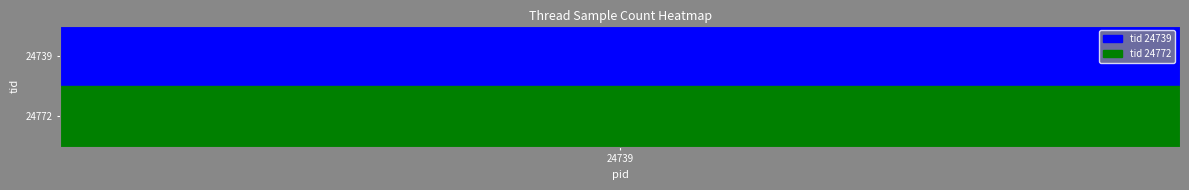

What value does the data have at 1, to the nearest 50?

6050